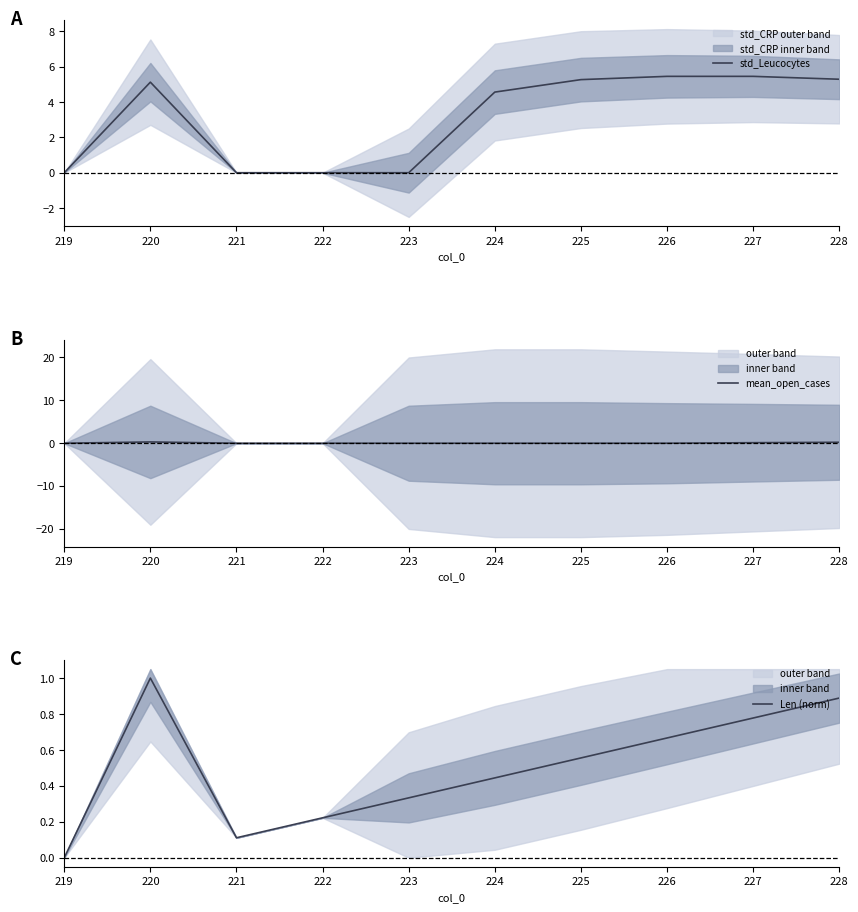

Reading left to right, what are all the values shown in this chart?

std_Leucocytes: 0.0	5.1	0.0	0.0	0.0	4.6	5.3	5.5	5.5	5.3
mean_open_cases: -0.1	0.2	-0.1	-0.1	-0.1	-0.1	-0.1	-0.1	0.1	0.2
Len (norm): 0.0	1.0	0.1	0.2	0.3	0.4	0.6	0.7	0.8	0.9